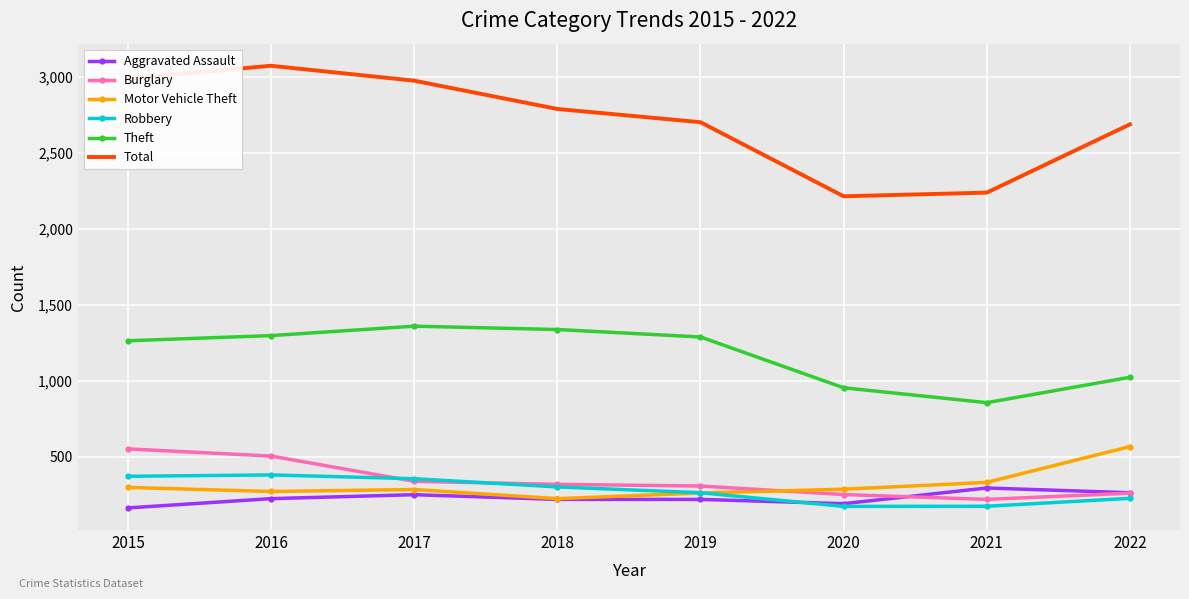

What is the total value across all series at 2021?

4115